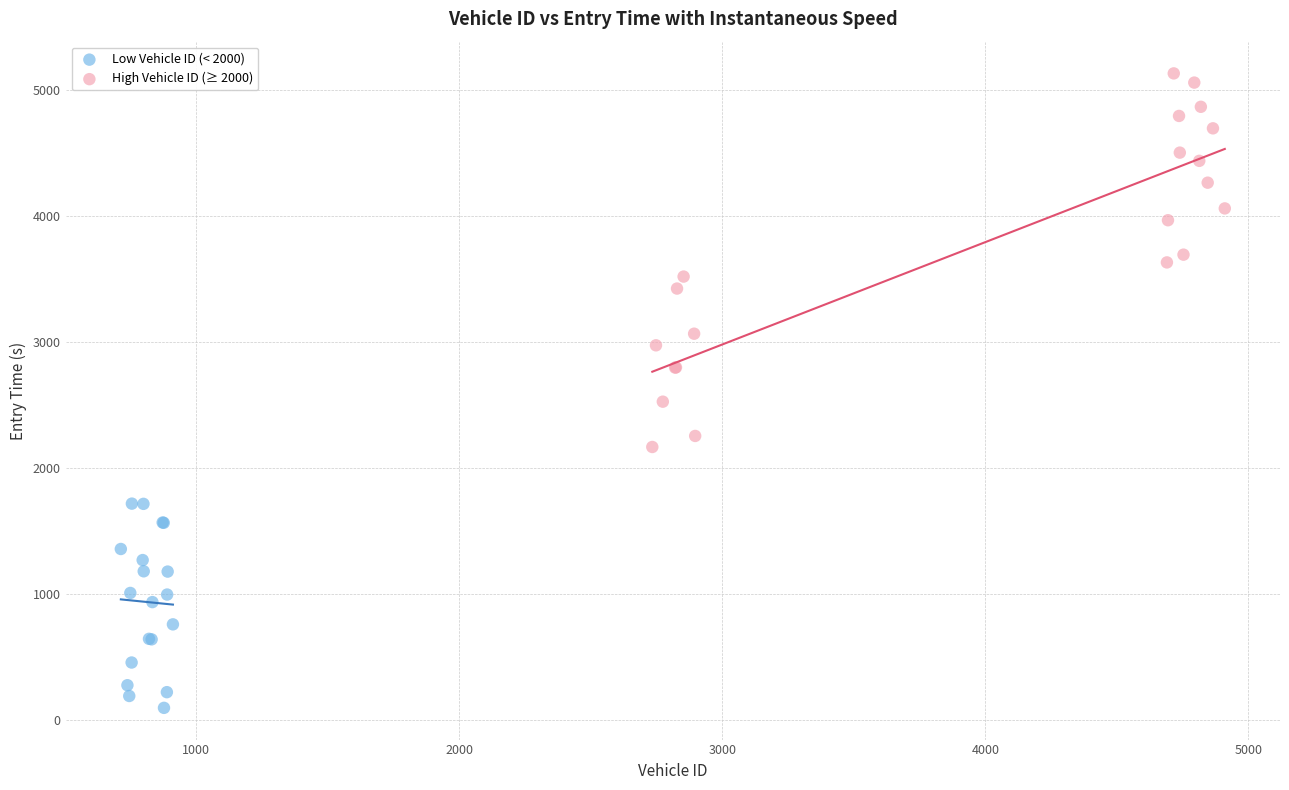

Which series reaches the maximum Y coordinate?

High Vehicle ID (≥ 2000)